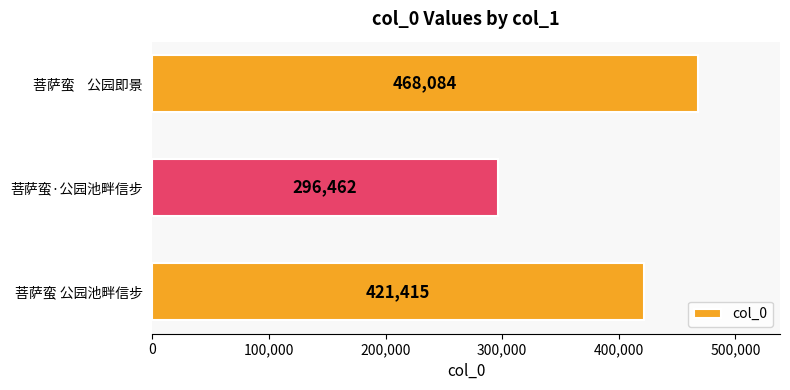

List the labels in order of value, largest first.

菩萨蛮    公园即景, 菩萨蛮 公园池畔信步, 菩萨蛮·公园池畔信步